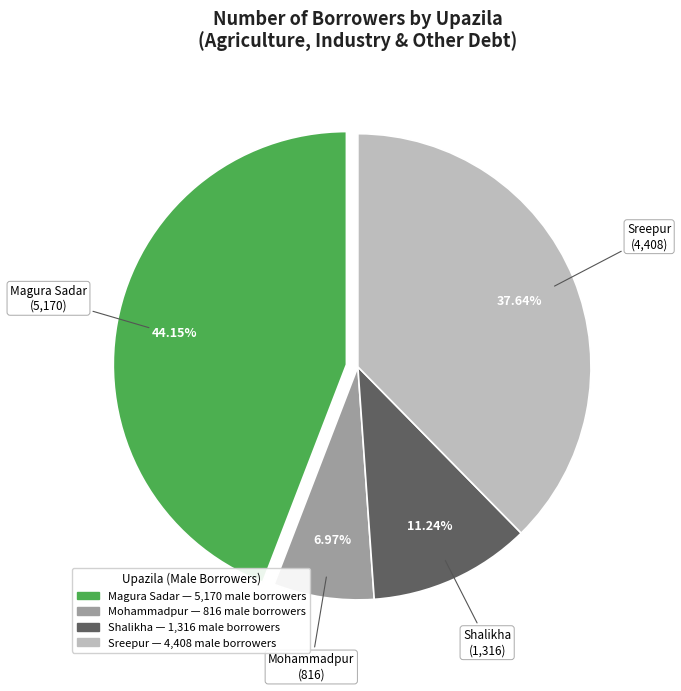

Does Magura Sadar account for over 50% of the chart?

No